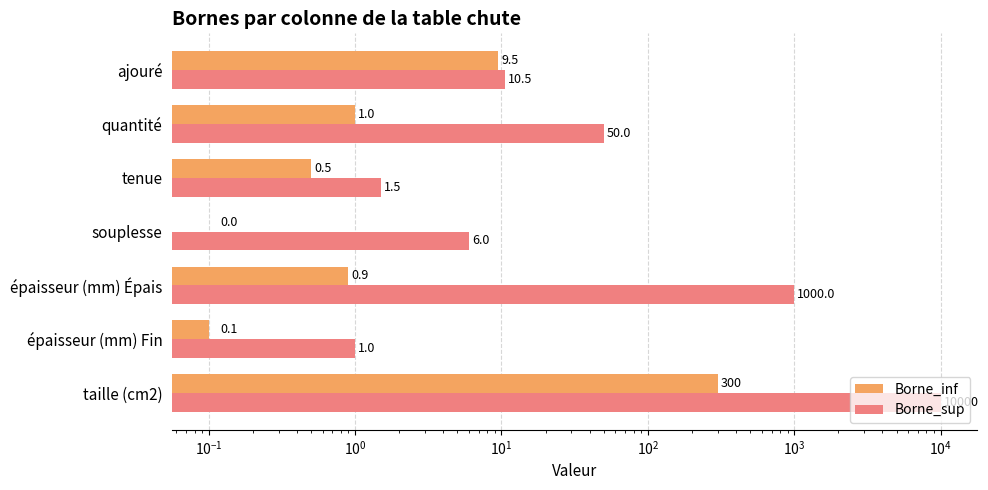

Between épaisseur (mm) Épais and souplesse, which series saw the biggest shift?

Borne_sup